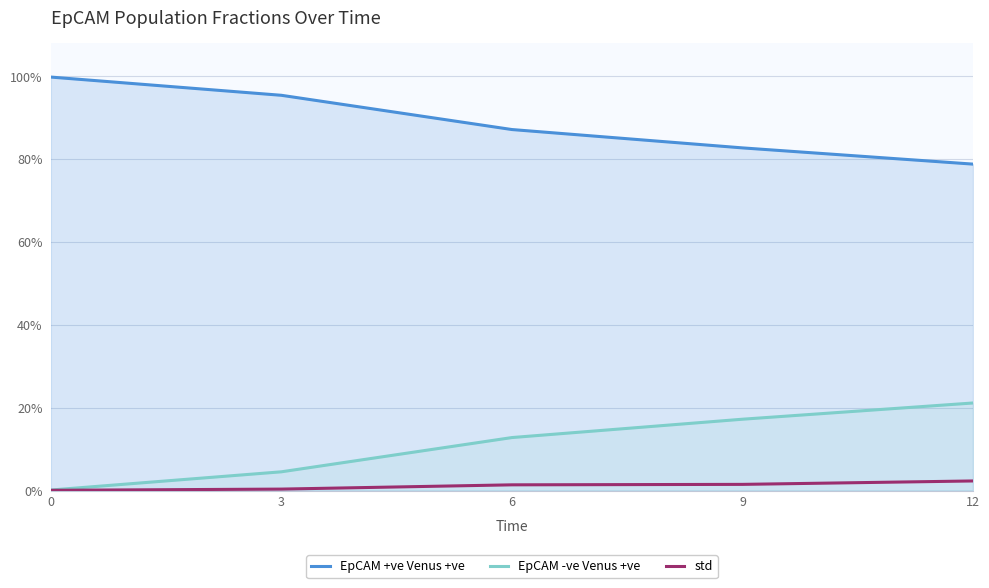

Is it true that EpCAM -ve Venus +ve equals 0.0 at 0?

False